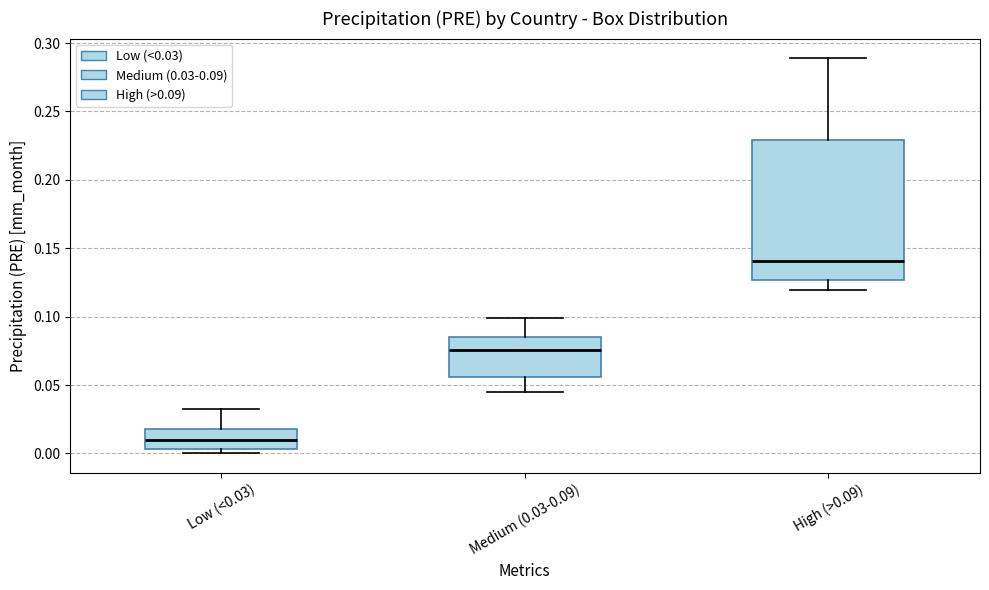

Reading left to right, transcribe this box plot: for each box, give where its median line is, the range the box spans, and where its two whiskers end, as read against the y-axis. The values are not printed on the chart, so give them approximately, as read against the axis.

Low (<0.03): median 0.010, box 0.005 to 0.020, whiskers 0.000 to 0.030
Medium (0.03-0.09): median 0.075, box 0.055 to 0.085, whiskers 0.045 to 0.100
High (>0.09): median 0.140, box 0.125 to 0.230, whiskers 0.120 to 0.290